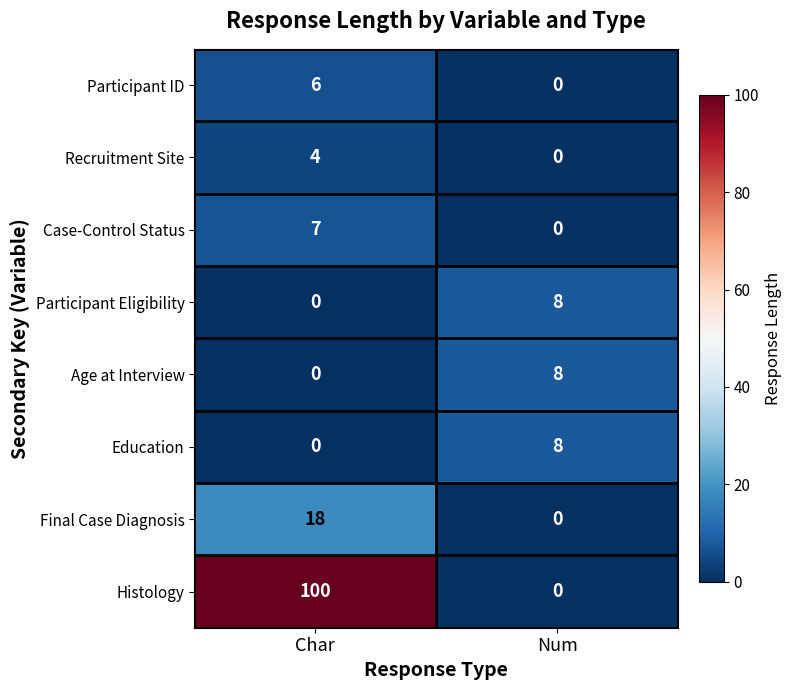

At which category is the sum across all series the highest?

Char